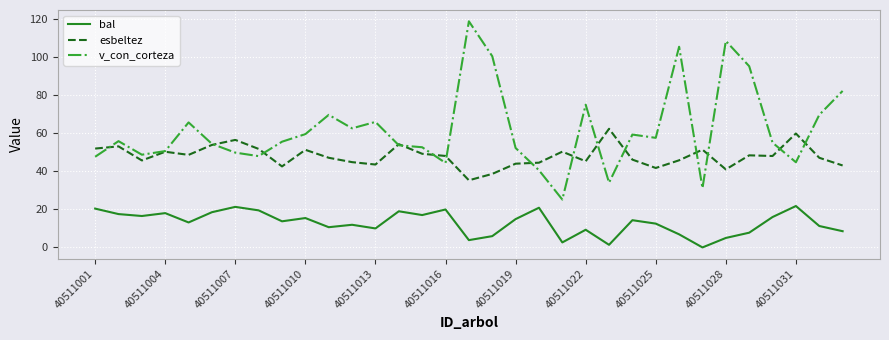

What is the greatest value displayed?

118.6